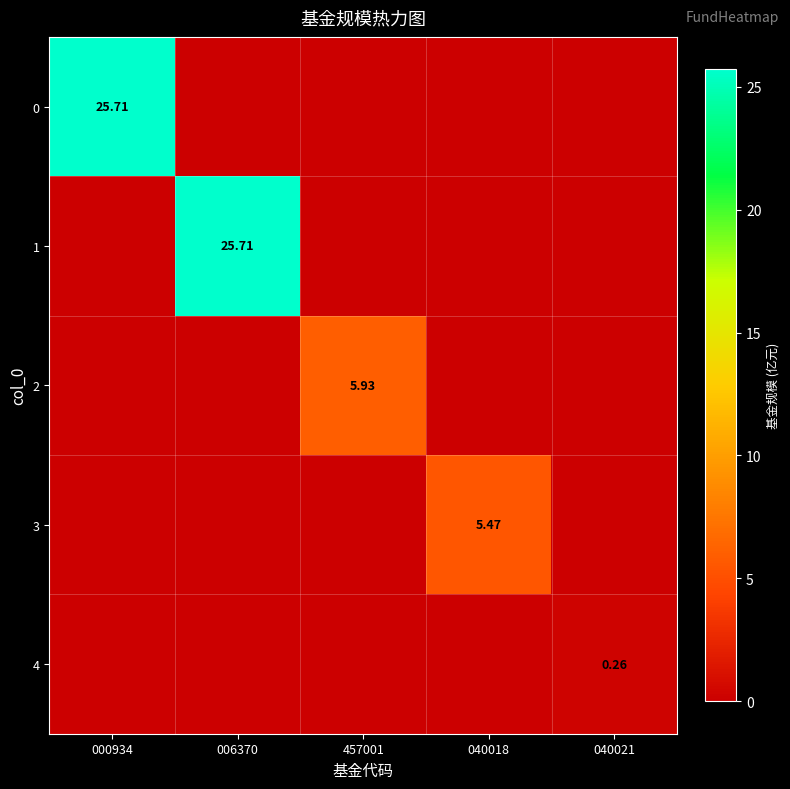

At 457001, list the series in order from smallest to largest.

0, 1, 3, 4, 2